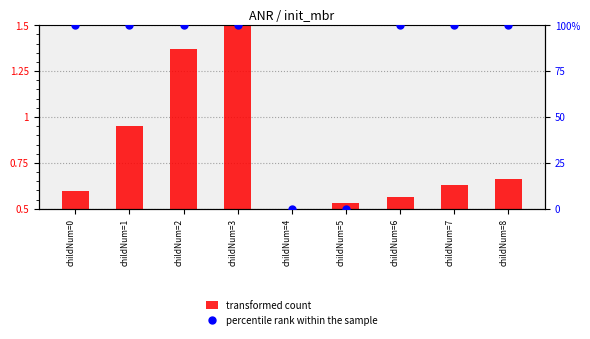

Which series has the largest total across all categories?

percentile rank within the sample